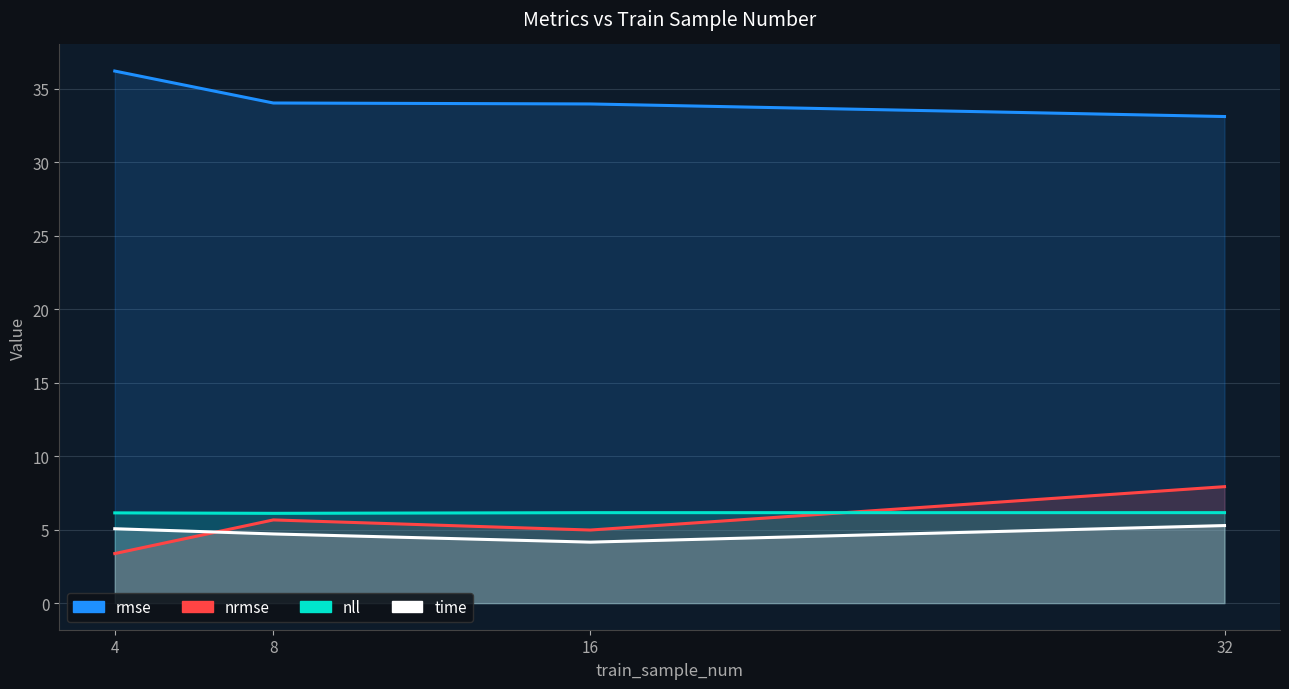

How many intersections are there between nll and nrmse?

1